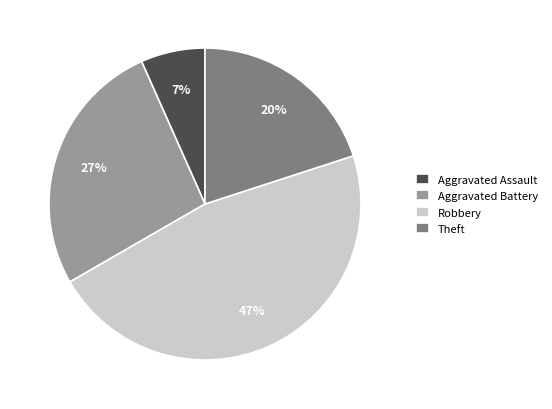

Does Robbery account for over 50% of the chart?

No